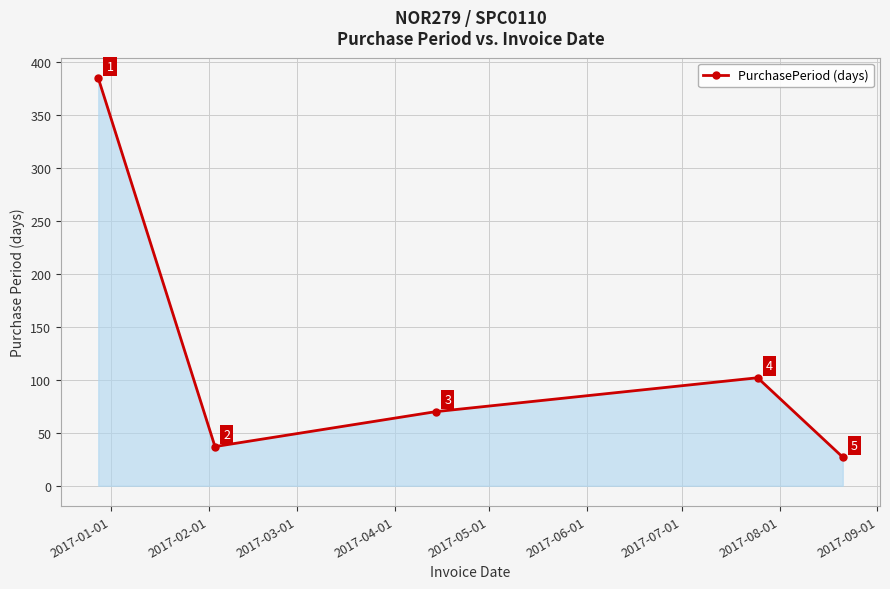

What is the difference between the second highest and second lowest values?

65